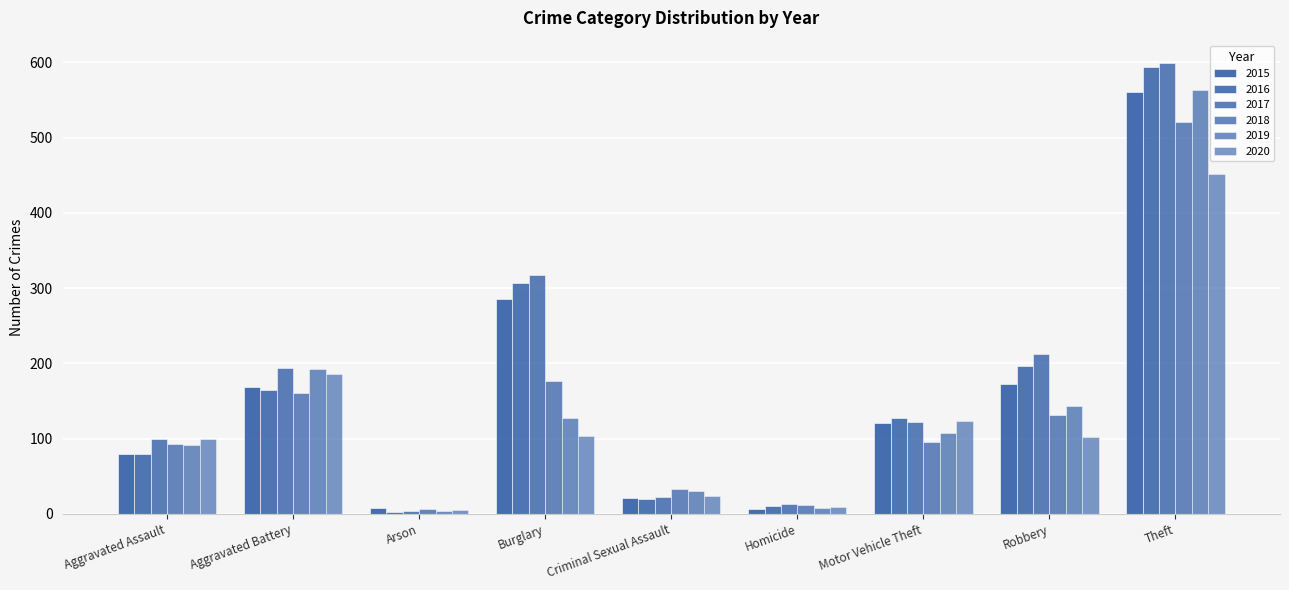

Which has a higher value, Arson or Homicide?

Arson